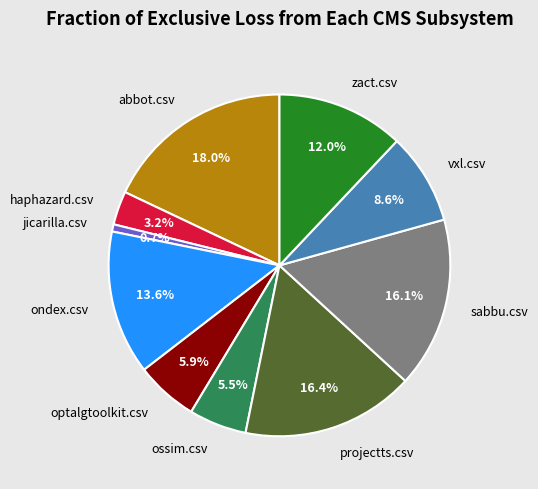

To the nearest percent, what portion does optalgtoolkit.csv represent?

6%